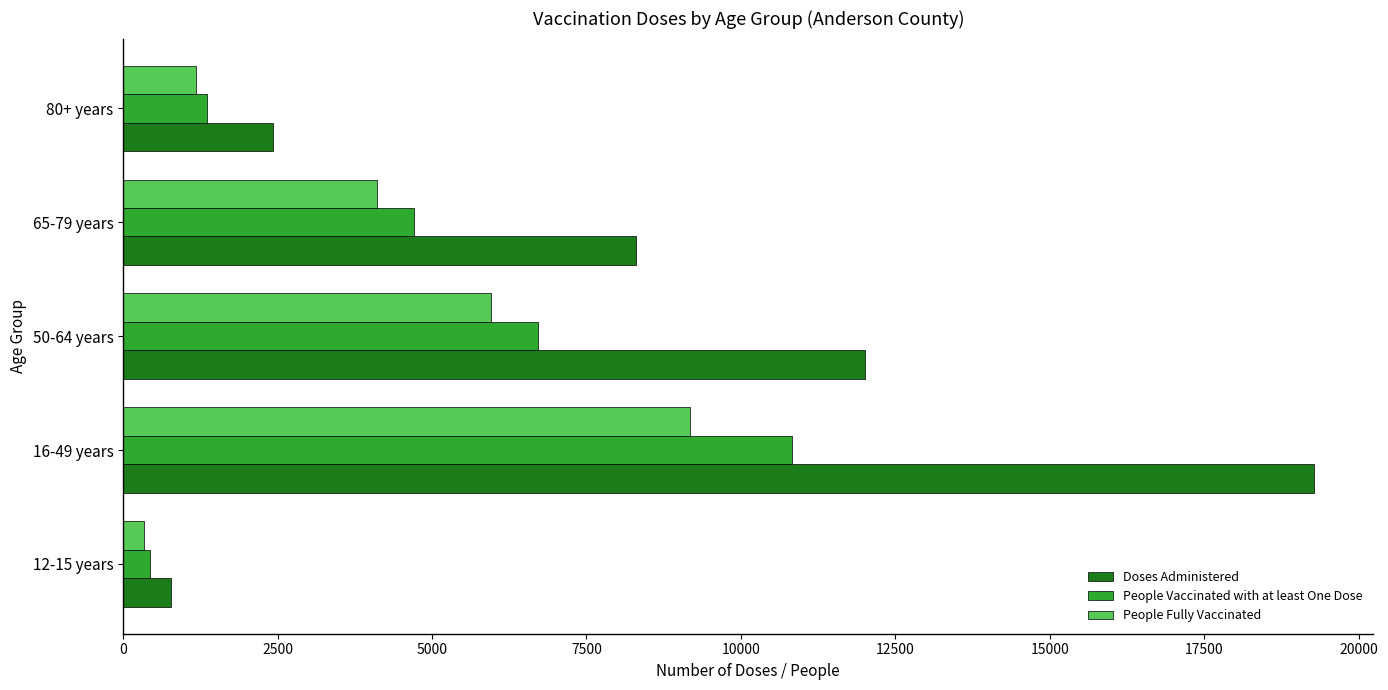

The value of Doses Administered at 16-49 years is 11181. True or false?

False